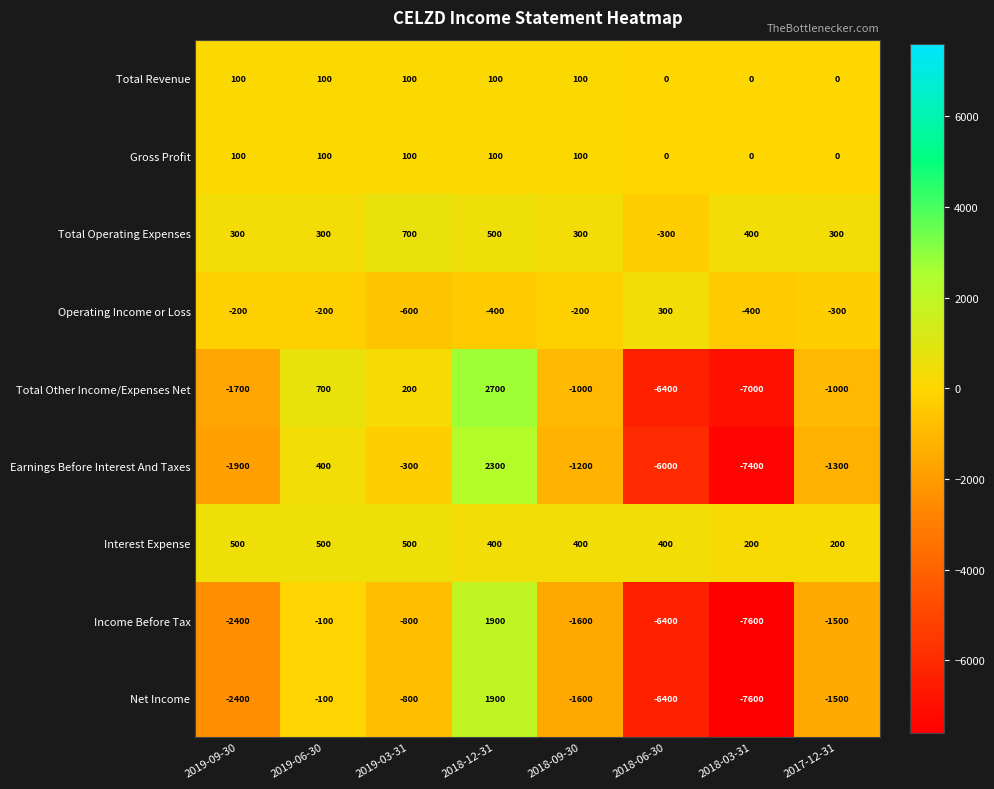

At which category is the sum across all series the highest?

2018-12-31